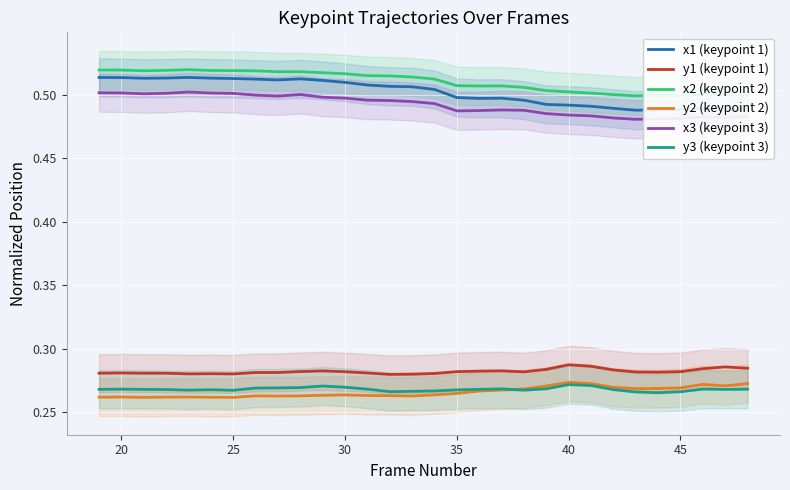

True or false: y3 (keypoint 3) and x2 (keypoint 2) cross at least once.

False